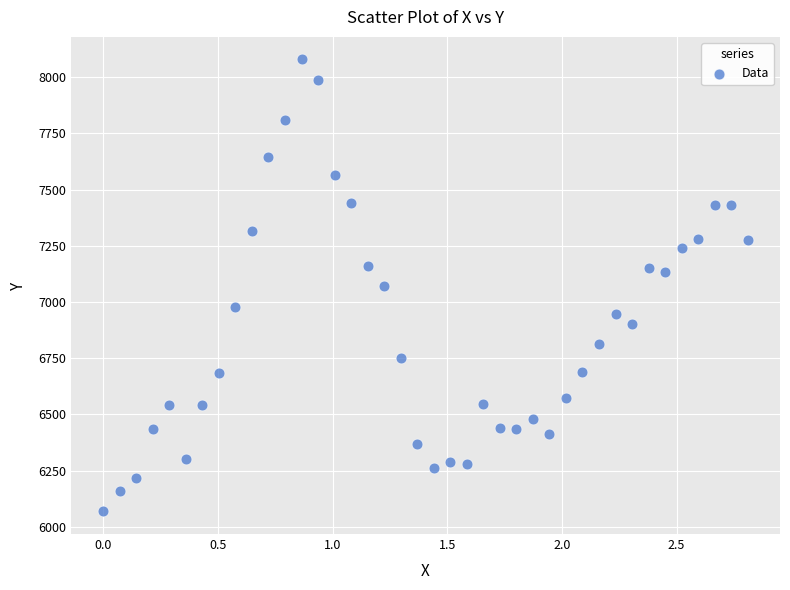

What is the range of X values (max minus min)?

2.8